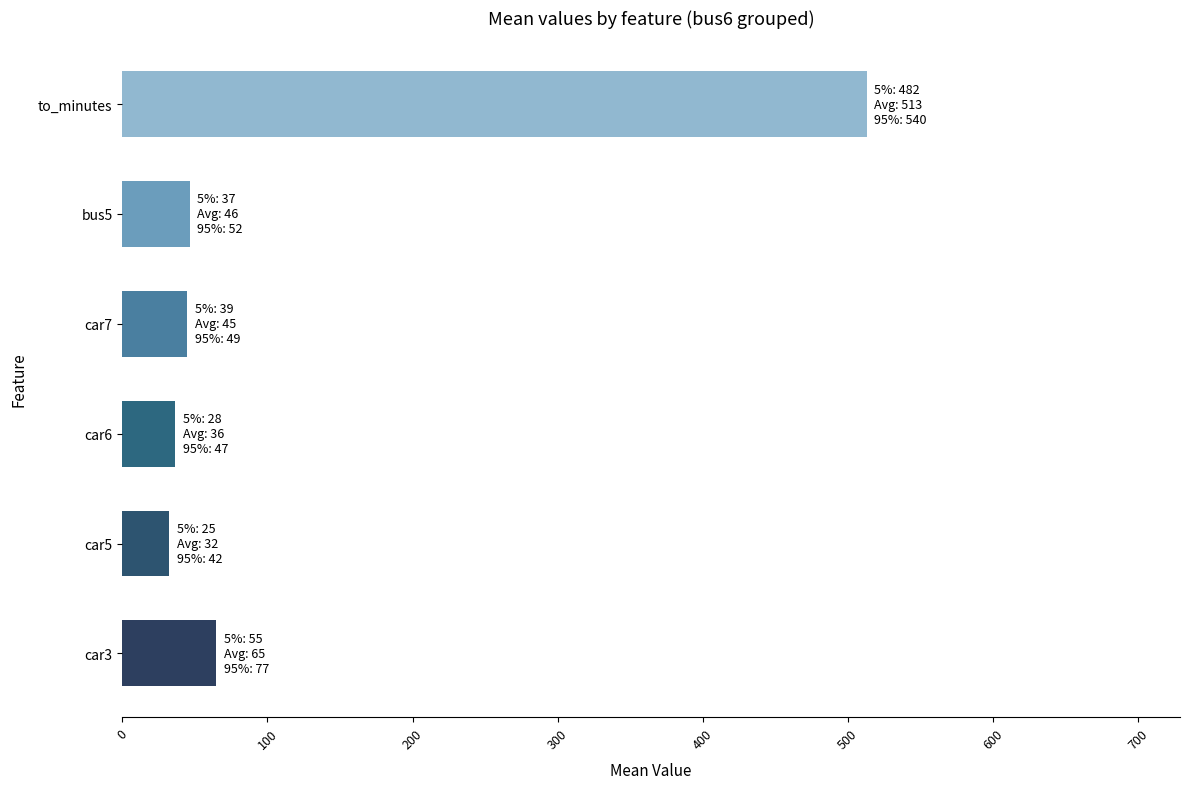

At which label is the value closest to 272?

car3